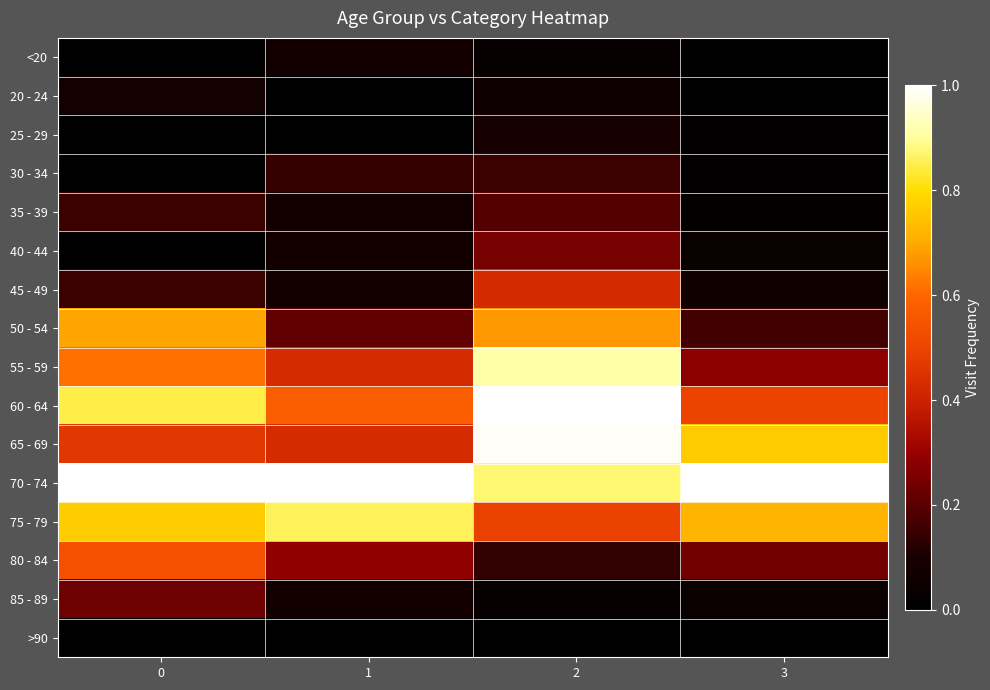

Which series has the largest total across all categories?

70 - 74